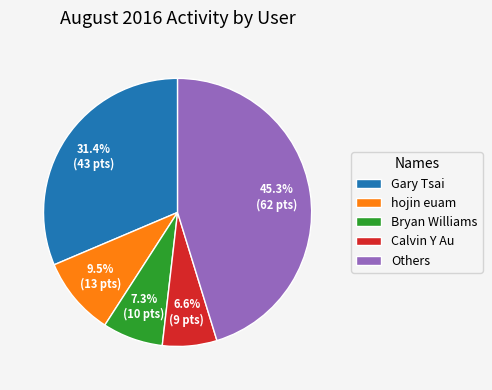

How many segments does this pie chart have?

5